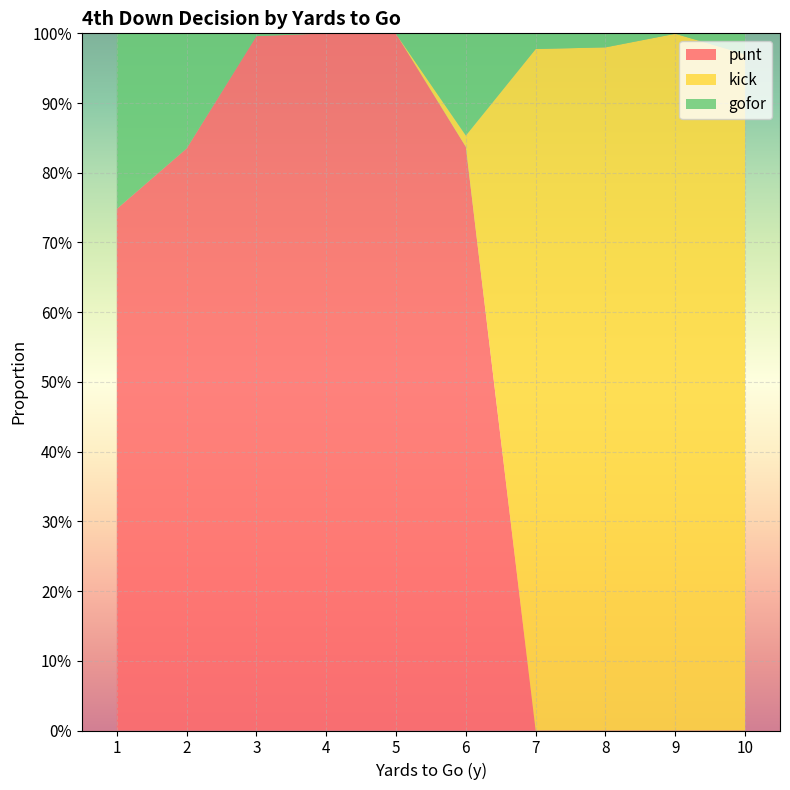

What are all the series names shown in the legend?

punt, kick, gofor